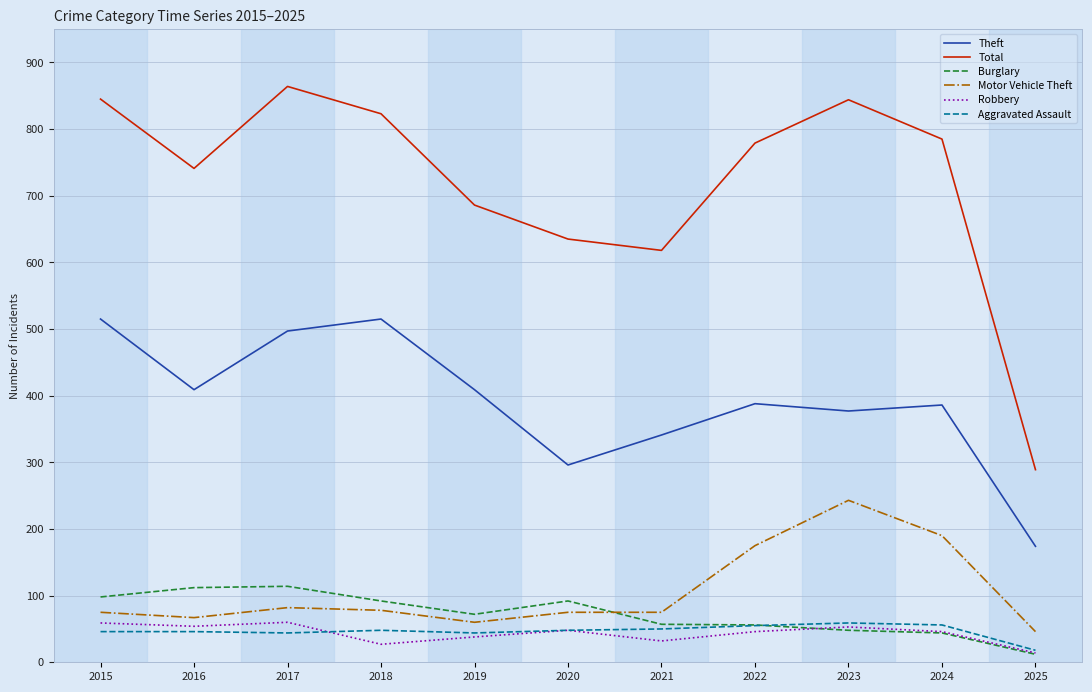

What is the approximate value of Motor Vehicle Theft at 2025, to the nearest 5?

45